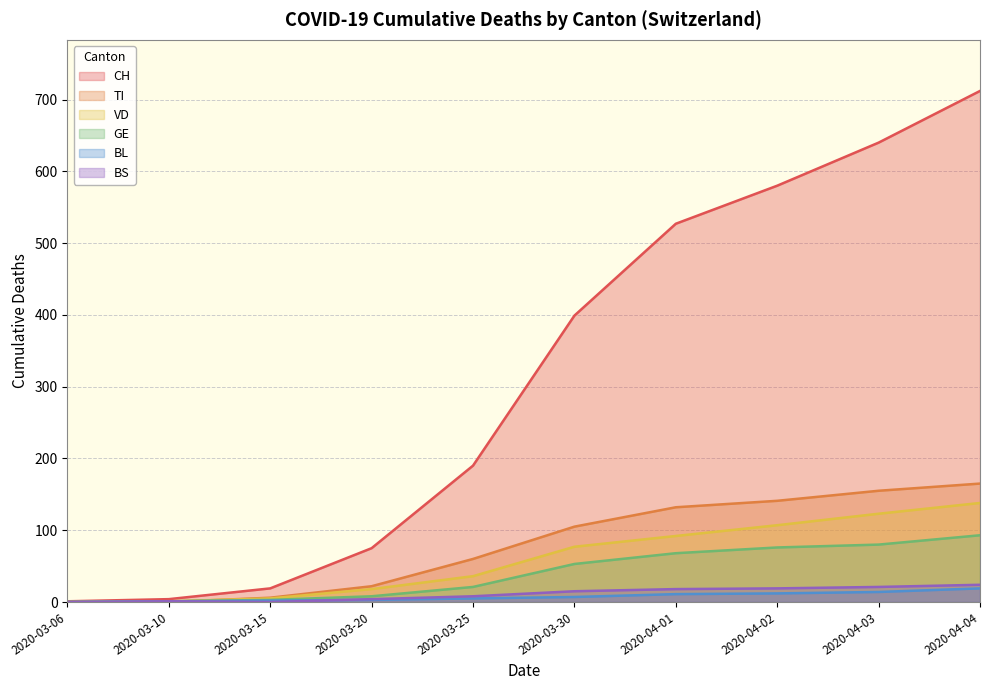

Does the chart have visible grid lines?

Yes